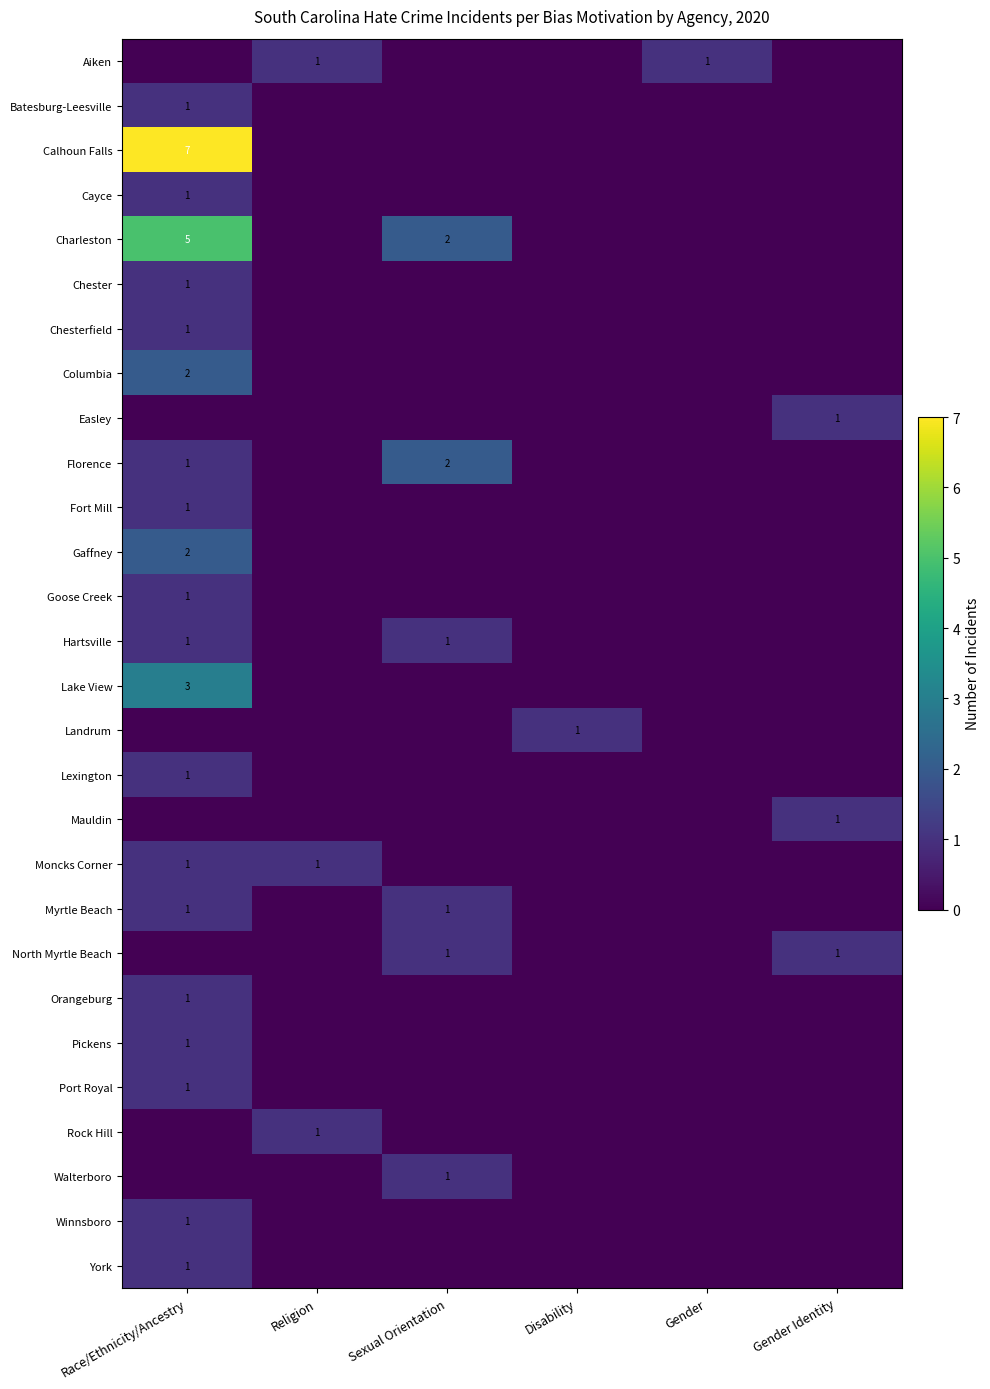

True or false: Hartsville has a value of 0 at Race/Ethnicity/Ancestry.

False